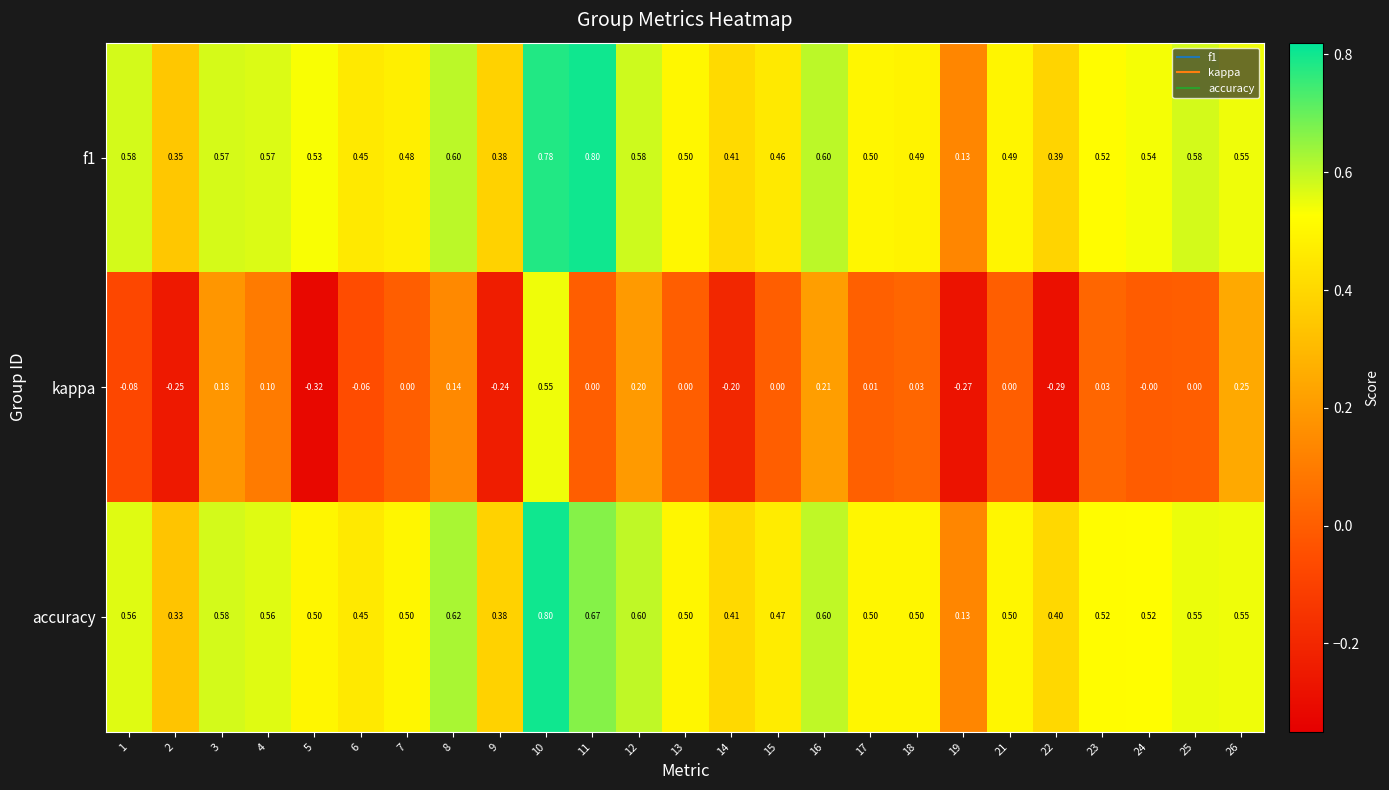

Which series has the widest spread of values?

kappa